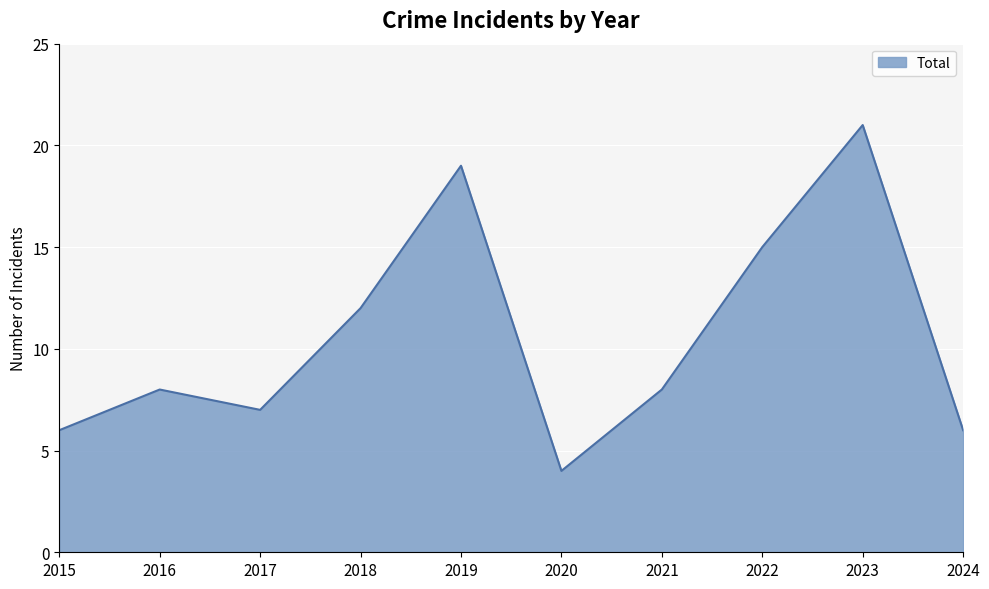

What is the approximate value at 2020?

4